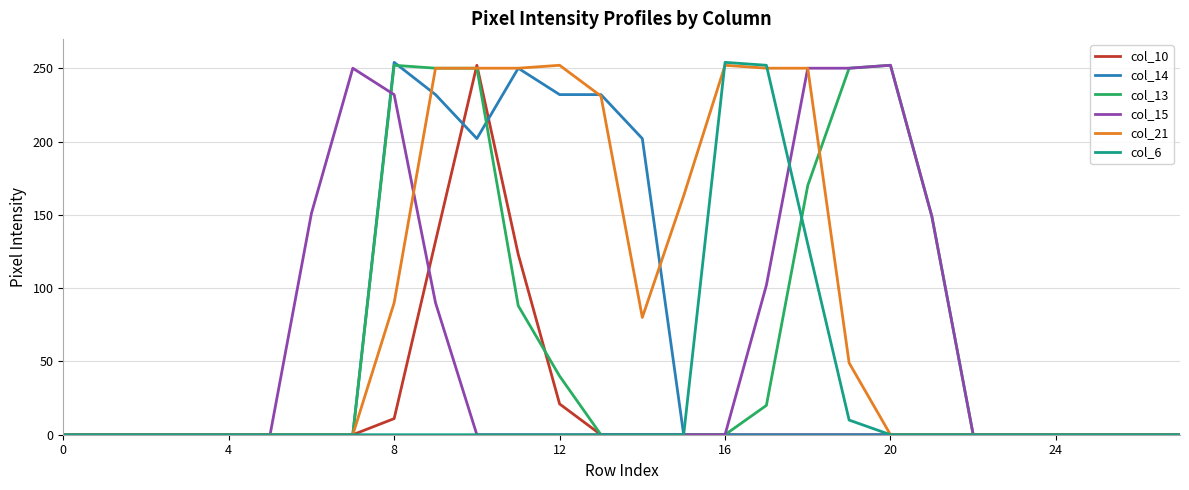

Which series has the largest total across all categories?

col_21